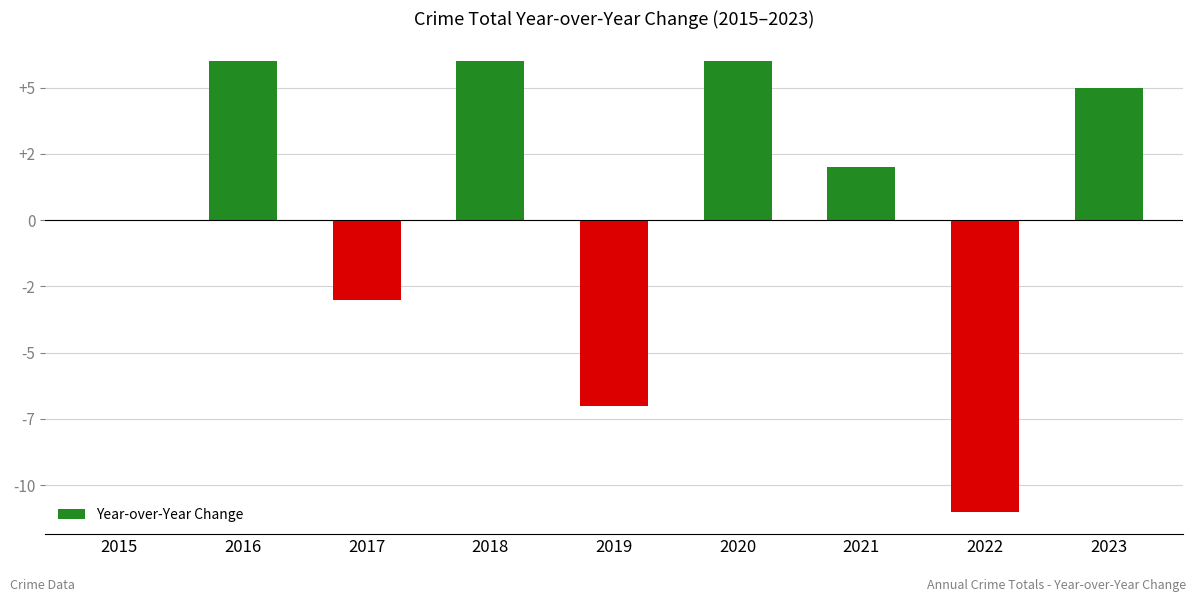

Count the number of categories in the chart.

9